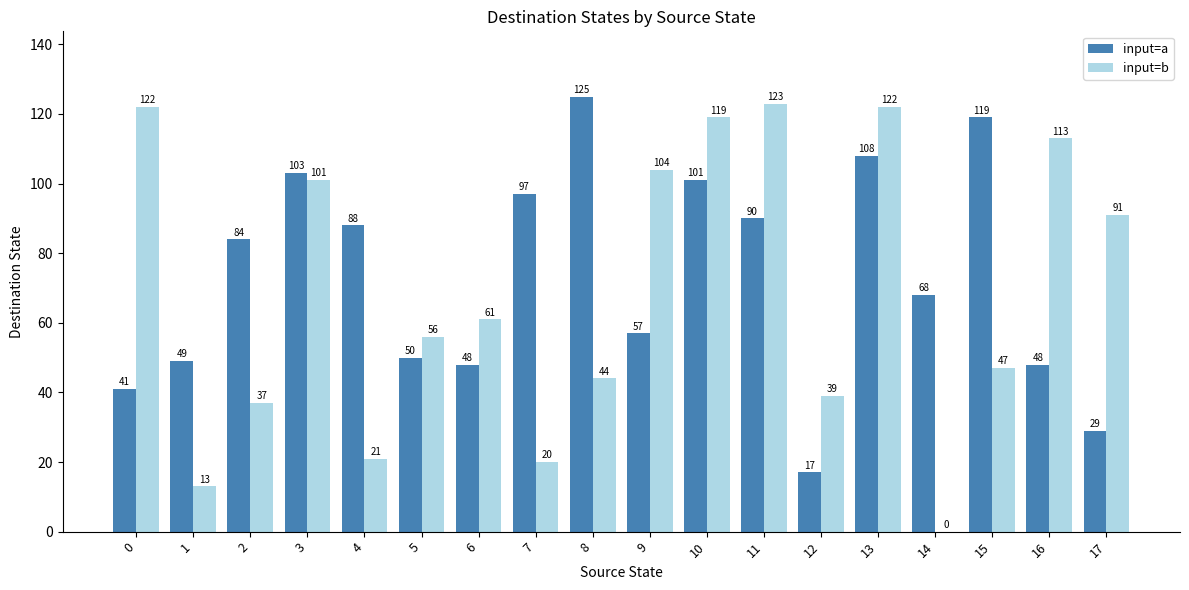

What is the sum of all input=a values?

1322